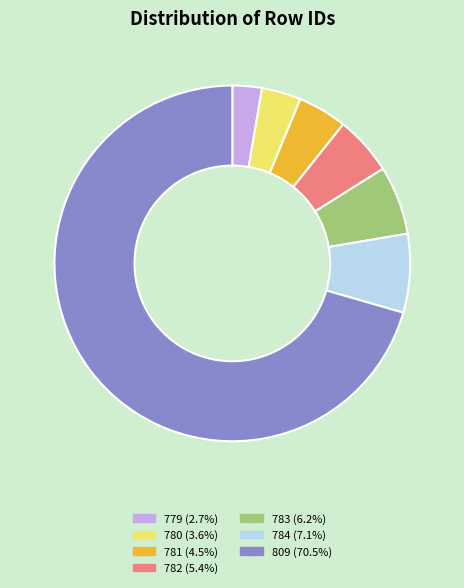

The 780 slice represents 4% of the pie. True or false?

True